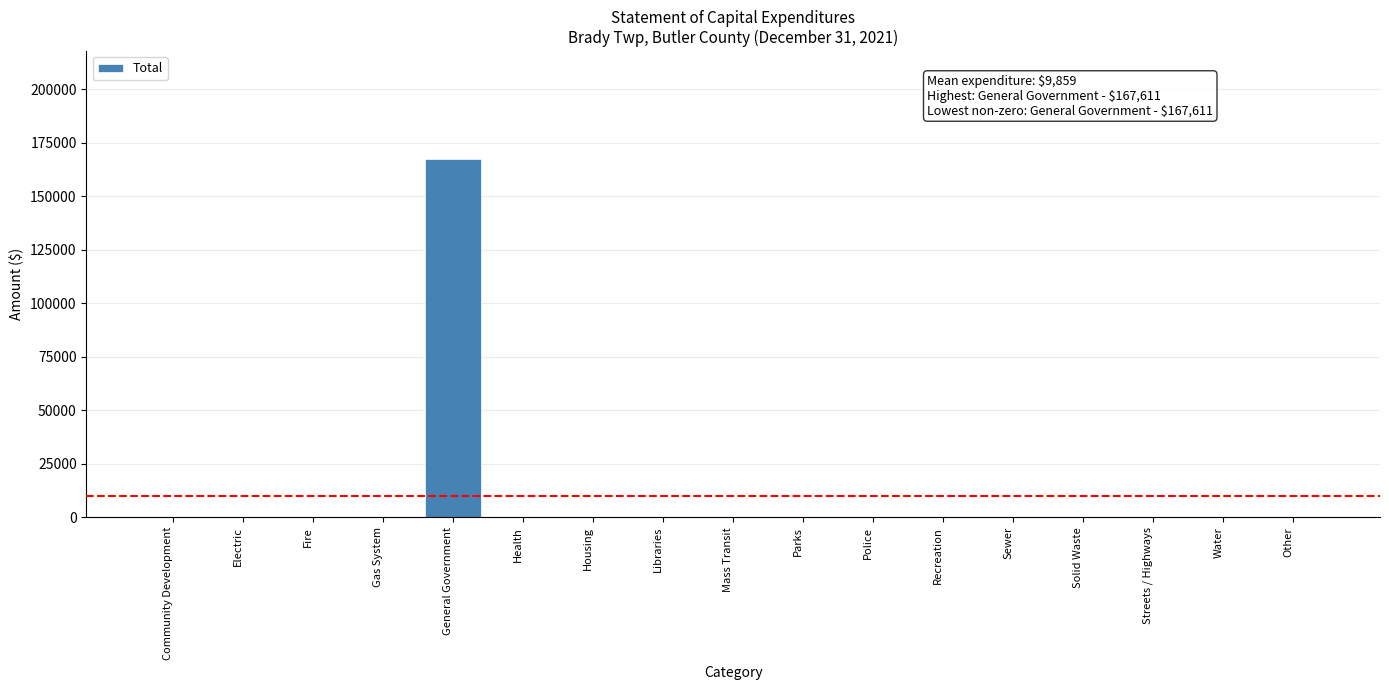

How many categories are shown in the chart?

17